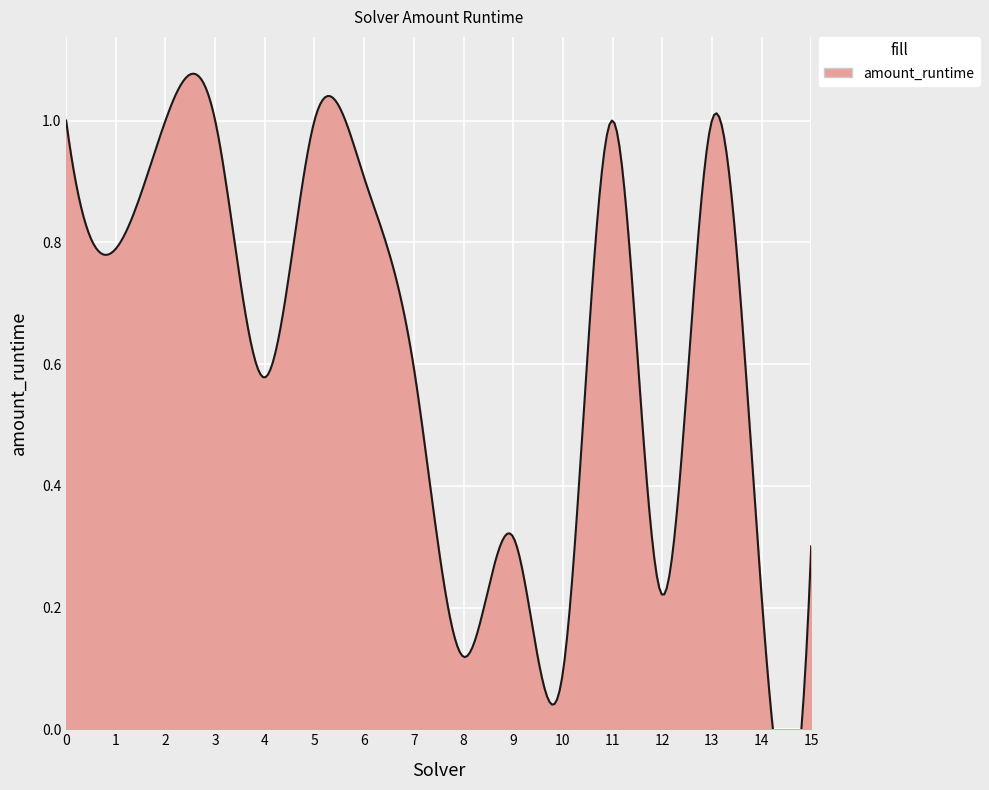

The chart shows a value of 0.1 at 14. True or false?

False